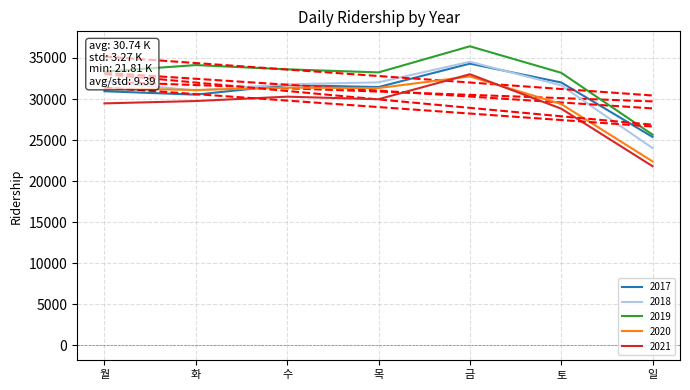

Where is 2017 nearest to the value 29845?

화